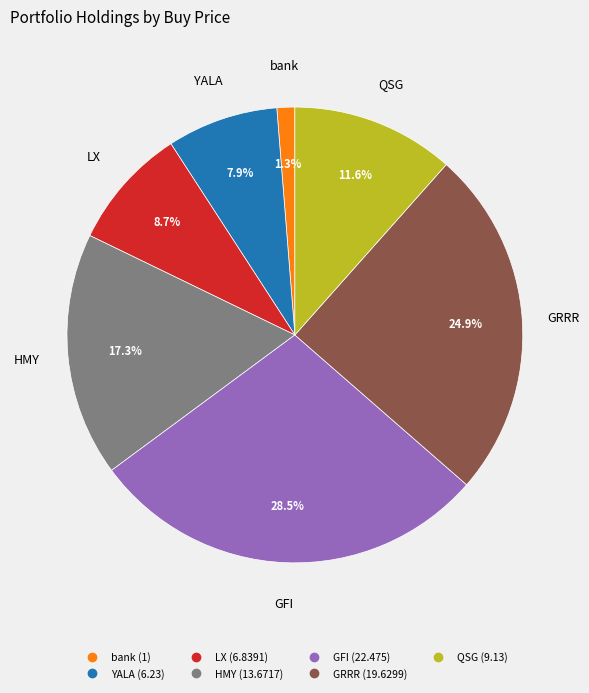

Is it true that QSG is 24% of the pie?

False